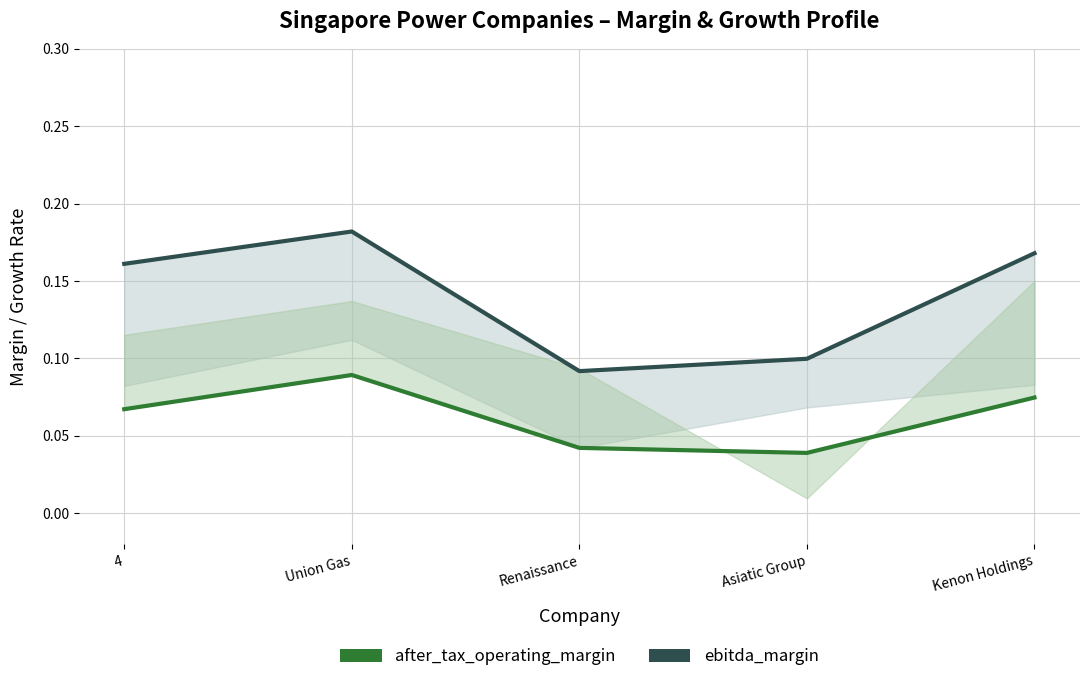

How many lines are shown in the chart?

2